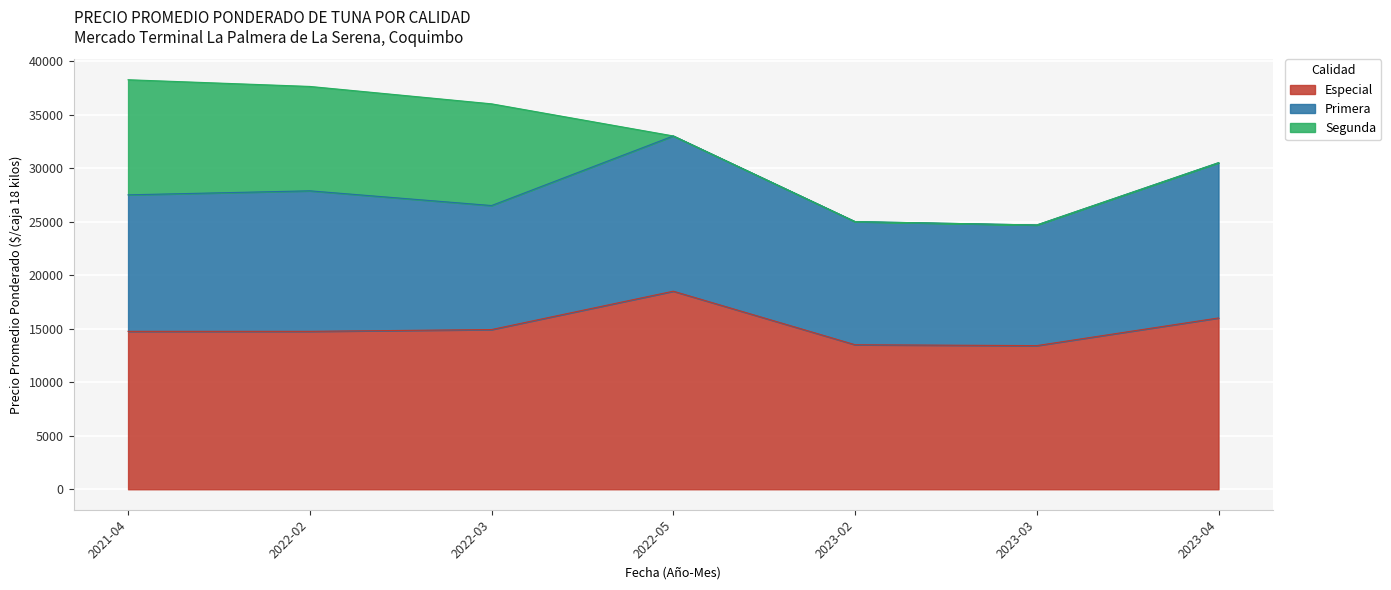

Between 2022-05 and 2023-02, which series saw the biggest shift?

Especial